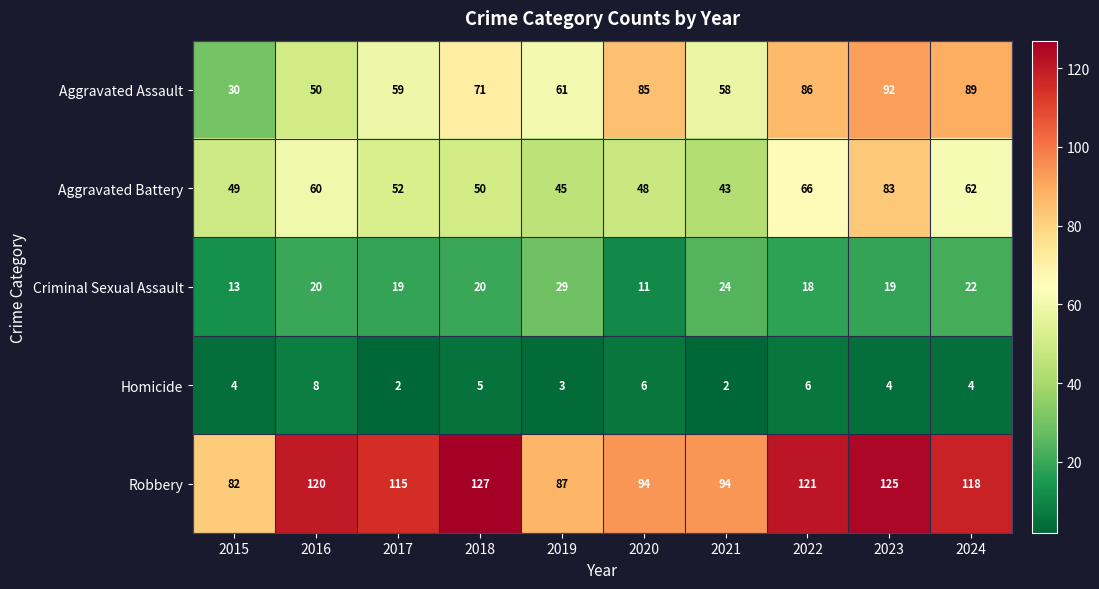

Between 2019 and 2024, which series saw the biggest shift?

Robbery